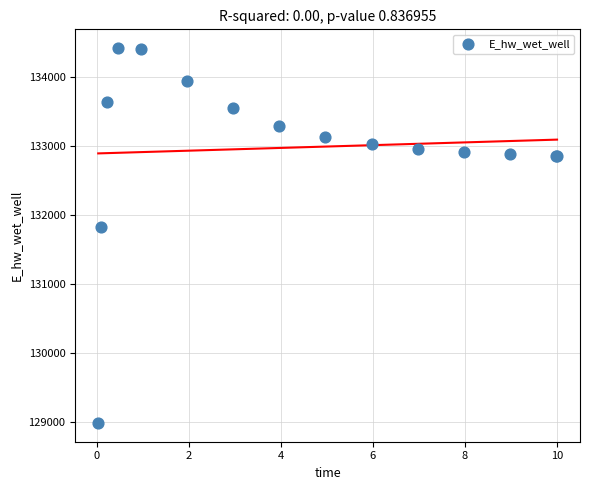

What Y value in the scatter plot is closest to 131706?

131823.8